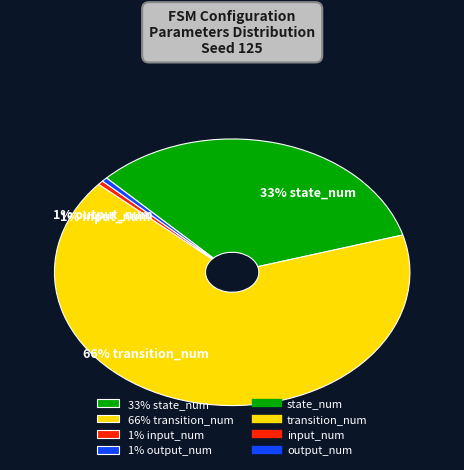

What percentage is the 33% state_num slice, to the nearest percent?

33%